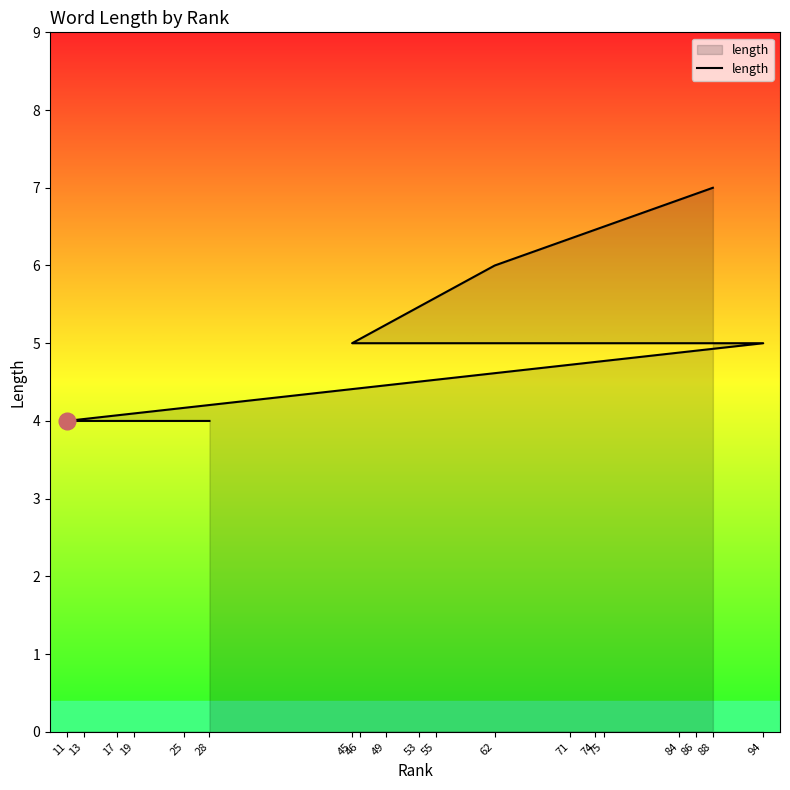

Does the chart display data point markers on the line(s)?

No